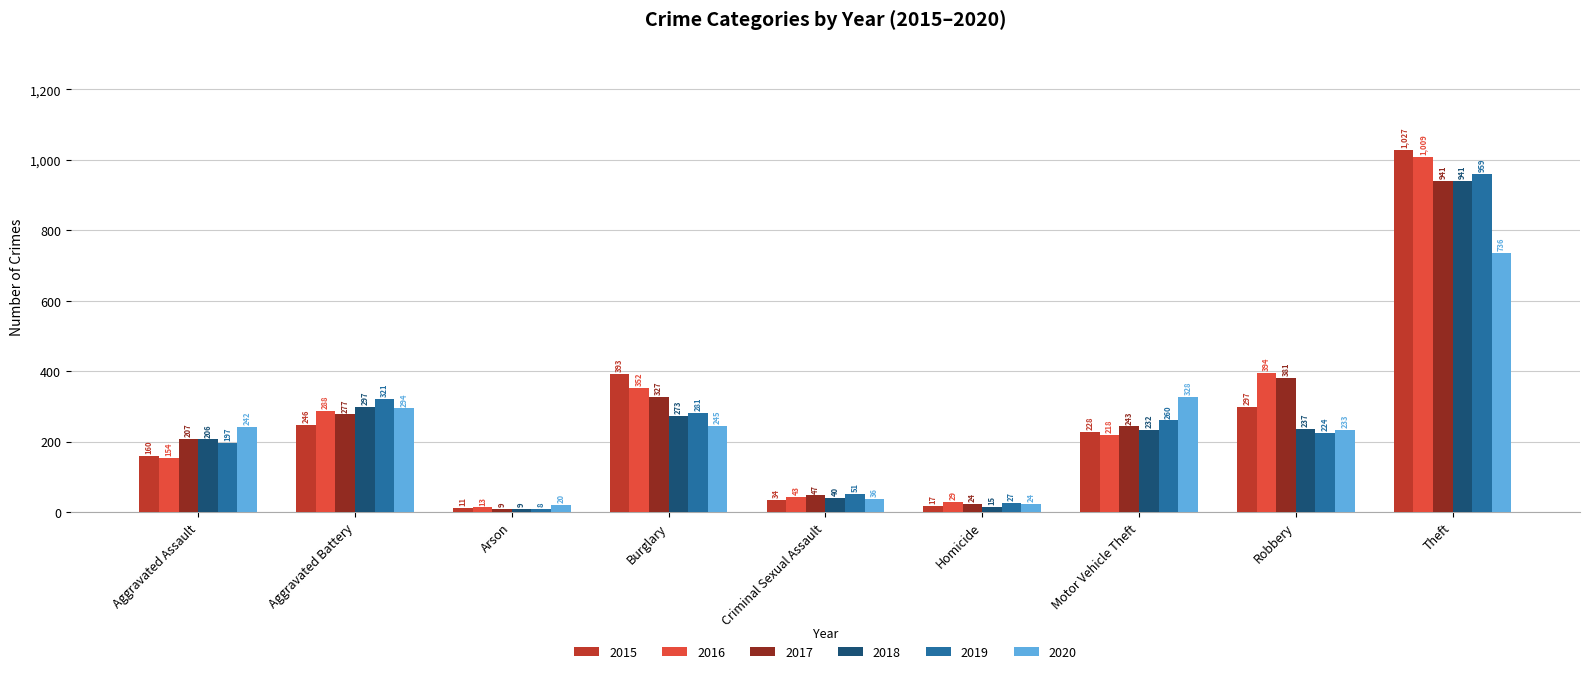

What is the average value of the 2018 series?

250